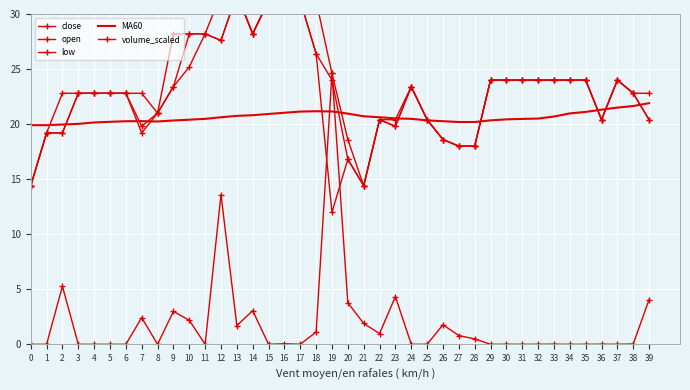

True or false: low and close intersect in this chart.

False